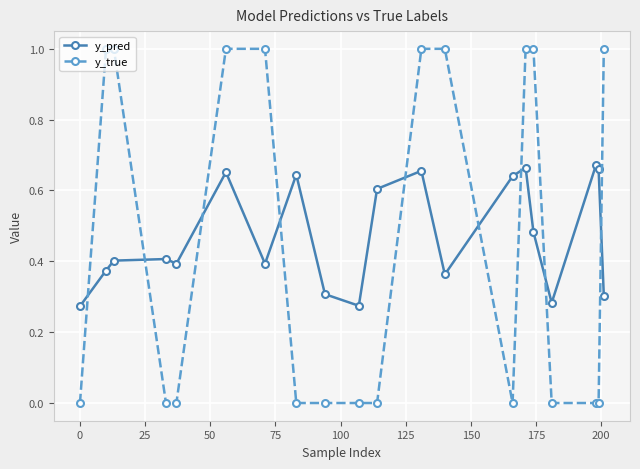

Rank the series by their maximum value, from lowest to highest.

y_pred, y_true